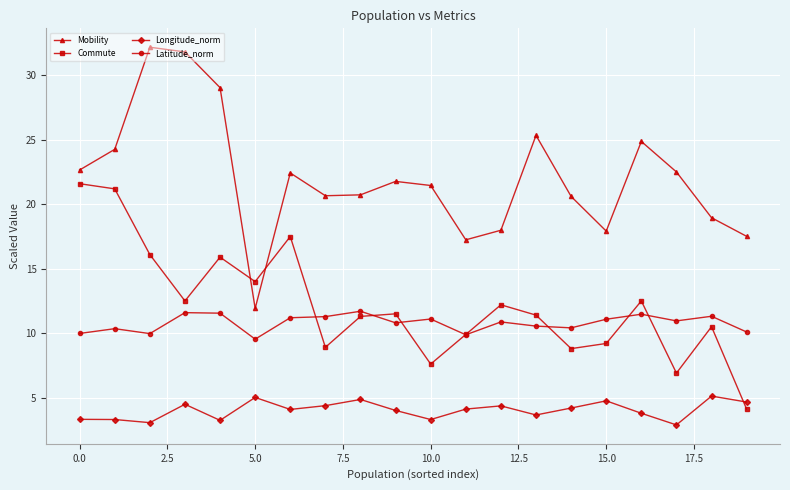

True or false: Commute and Longitude_norm intersect in this chart.

True